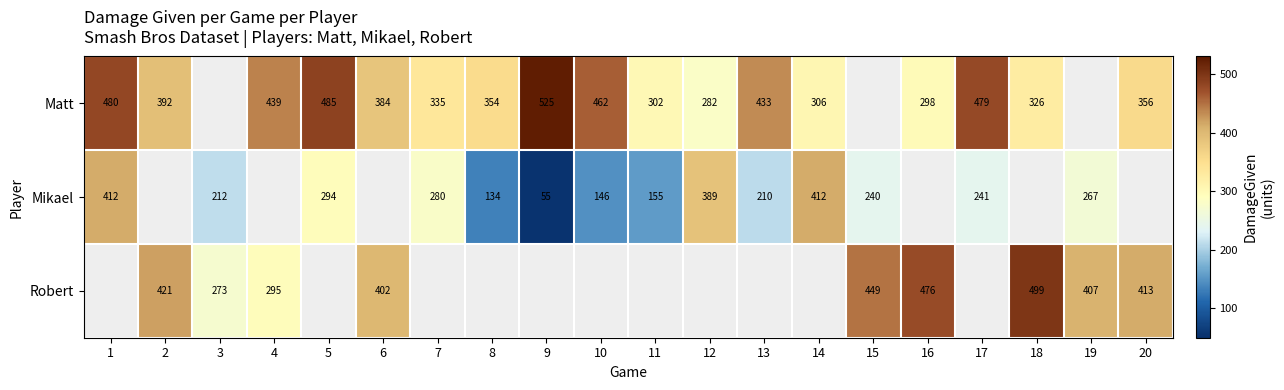

The value of Mikael at 10 is 194. True or false?

False